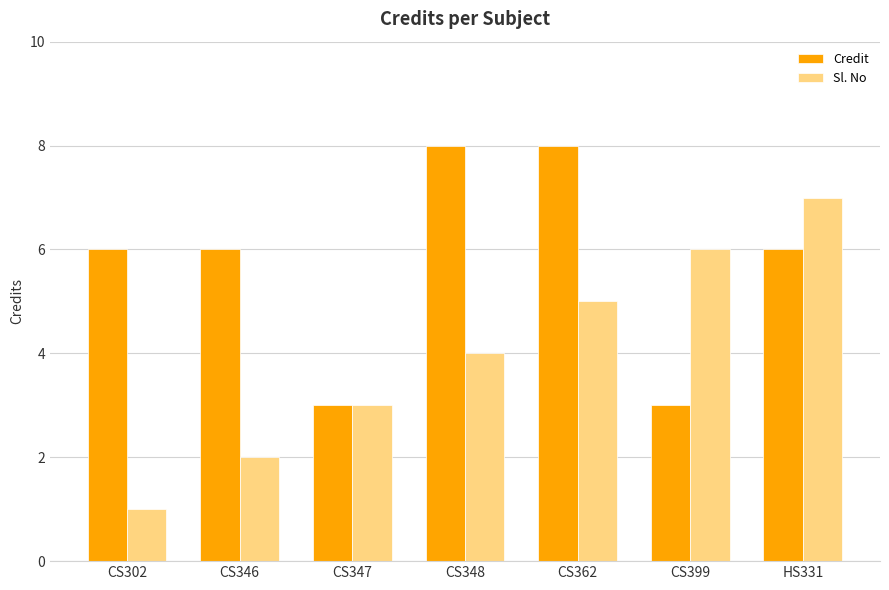

Does the chart contain any negative values?

No